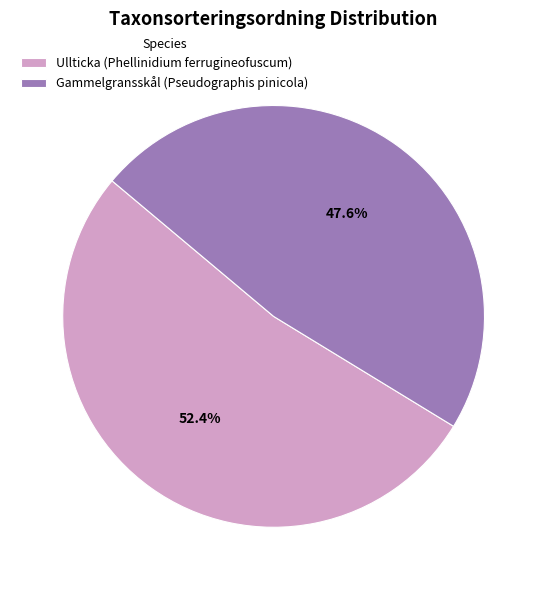

Is it true that Gammelgransskål (Pseudographis pinicola) is 48% of the pie?

True